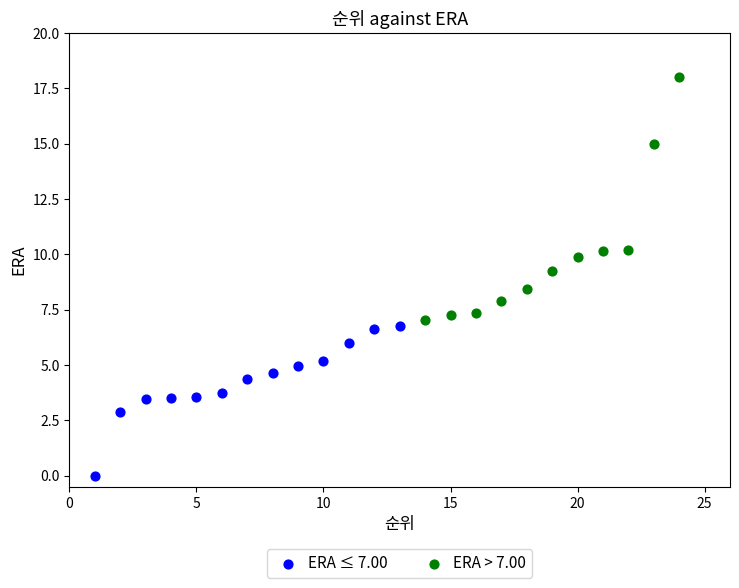

Which series has the largest Y range (max minus min)?

ERA > 7.00